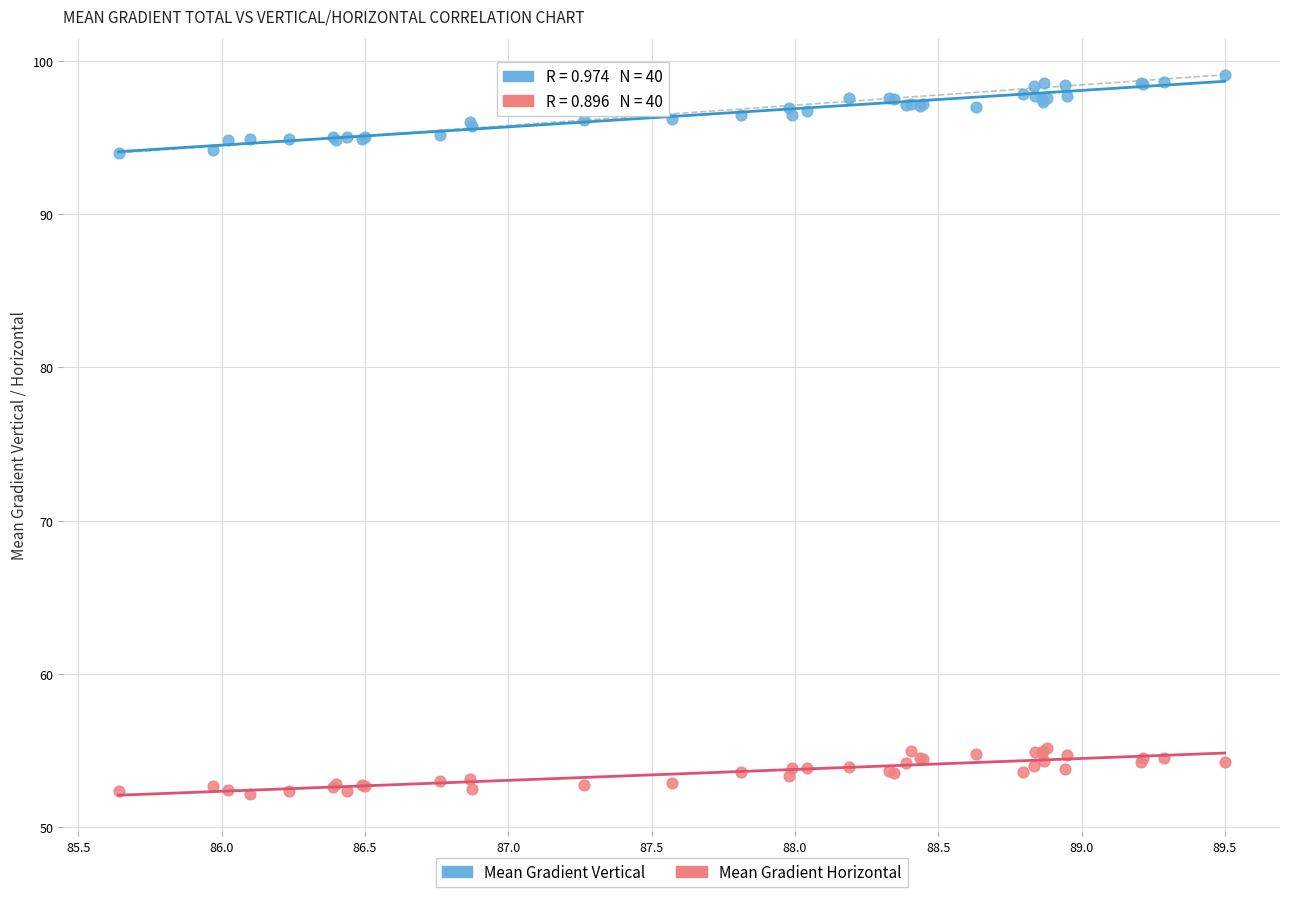

What is the X range (max minus min) for the scatter plot?

3.9